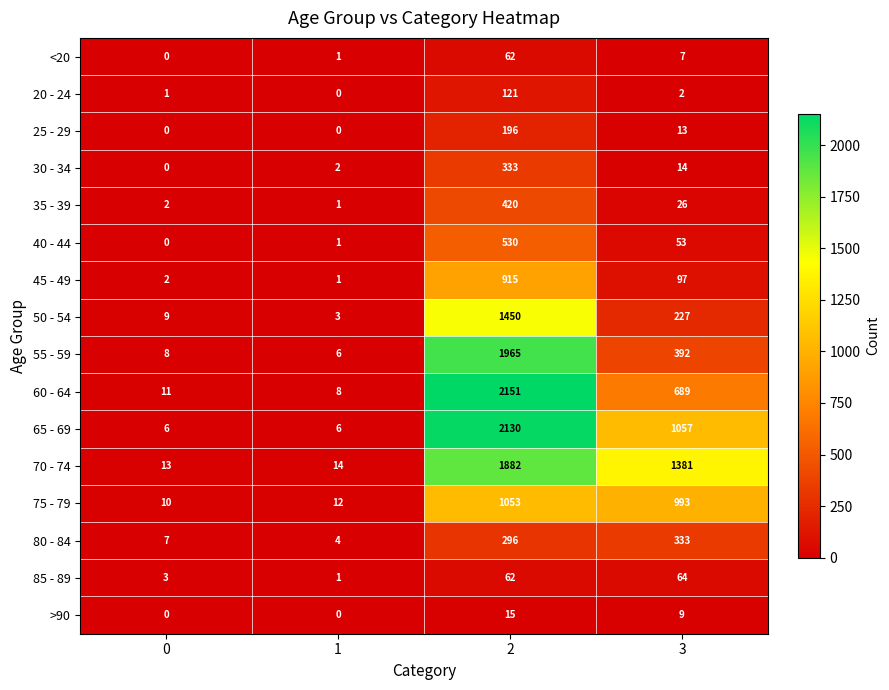

True or false: 45 - 49 has a value of 547 at 2.

False